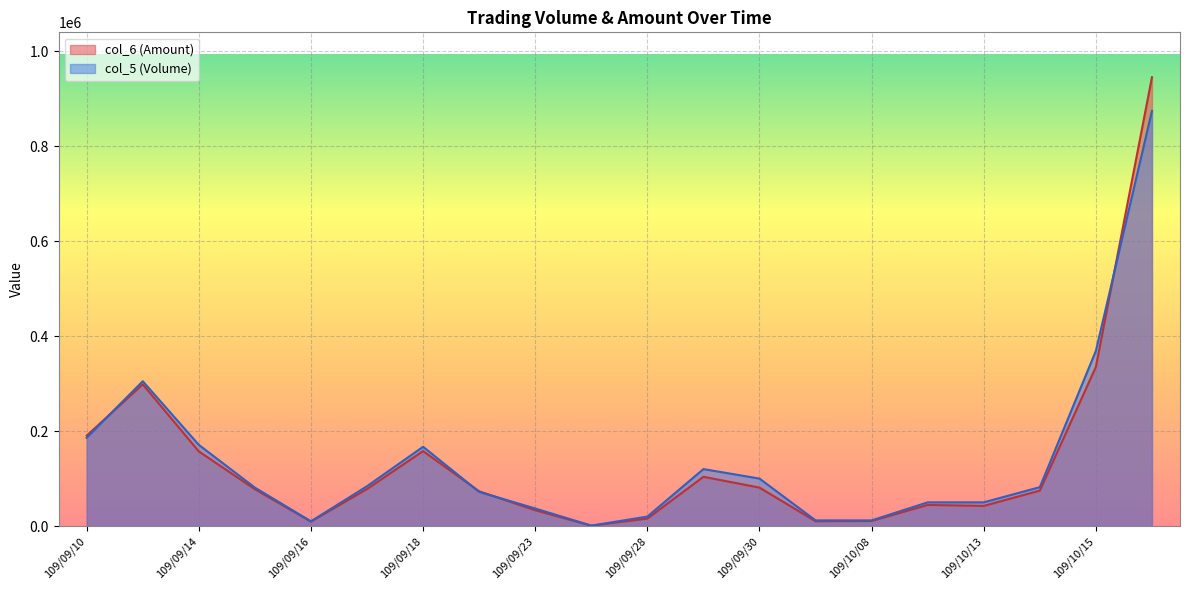

At 109/09/24, list the series in order from largest to smallest.

col_5, col_6